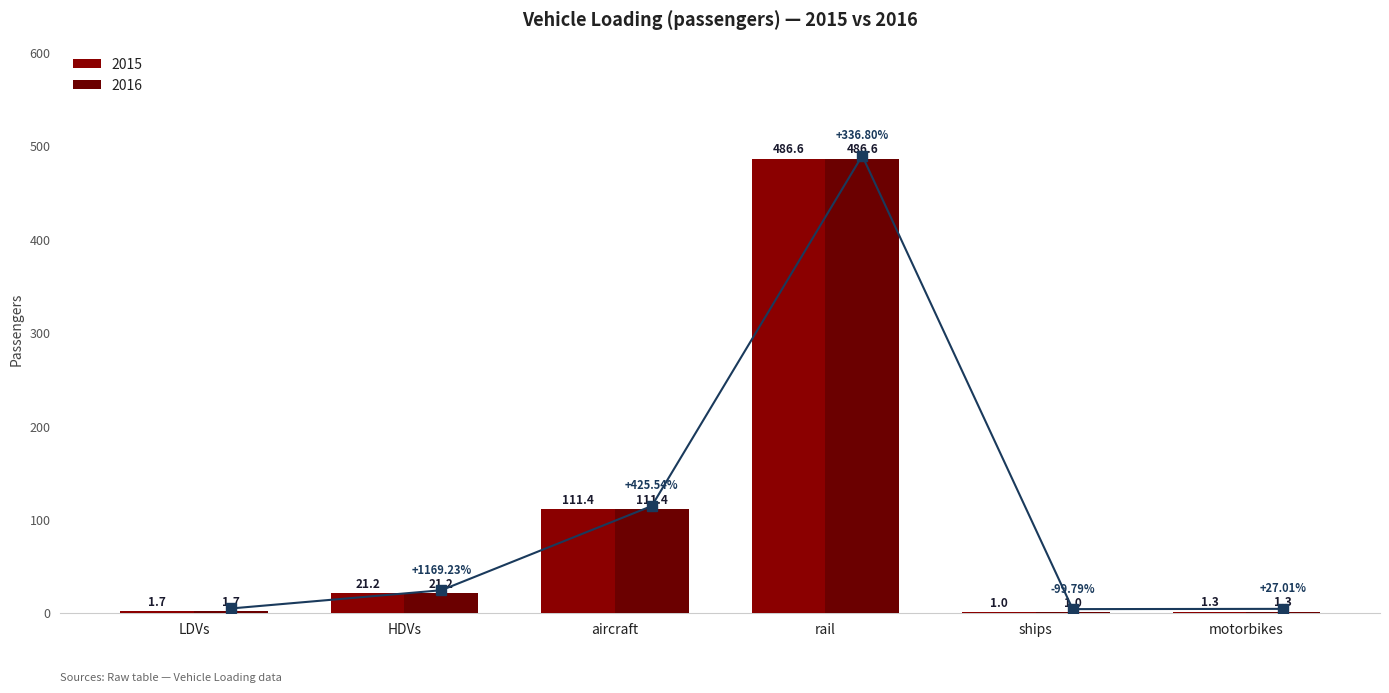

What is the label of the 3rd bar from the left?

aircraft